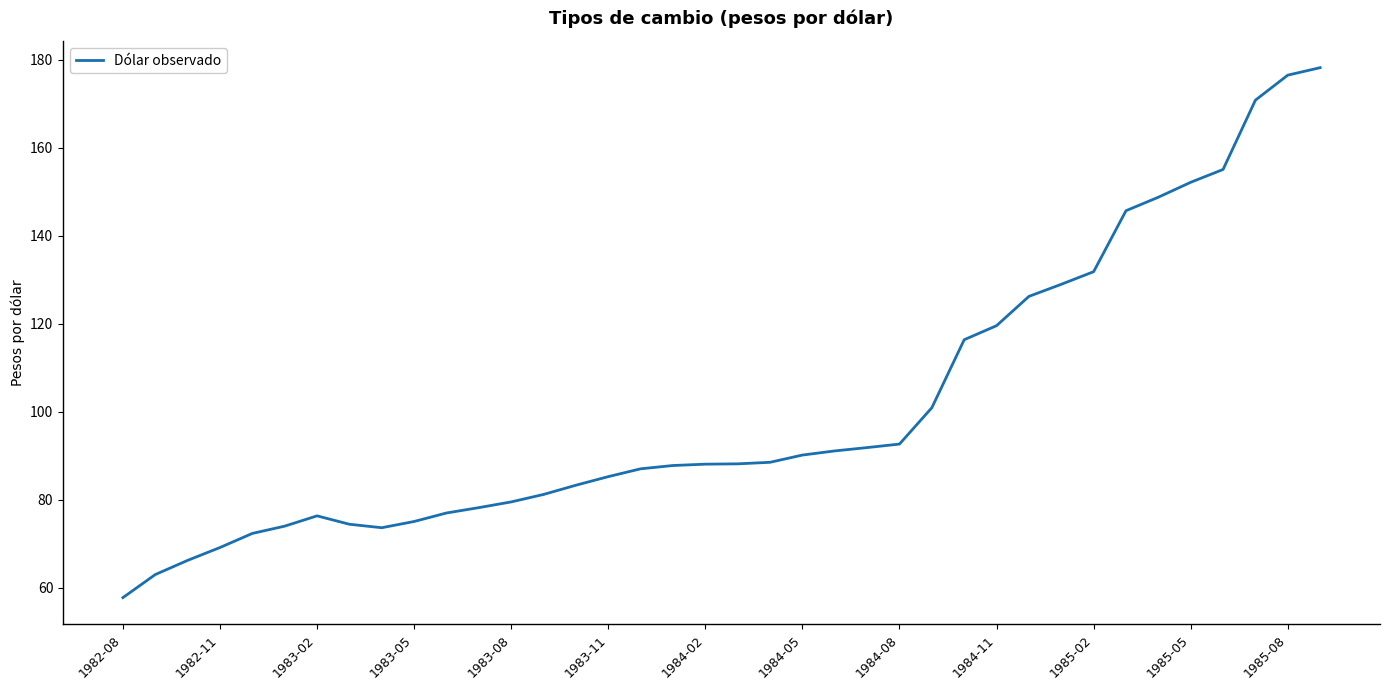

What is the greatest value displayed?

178.2